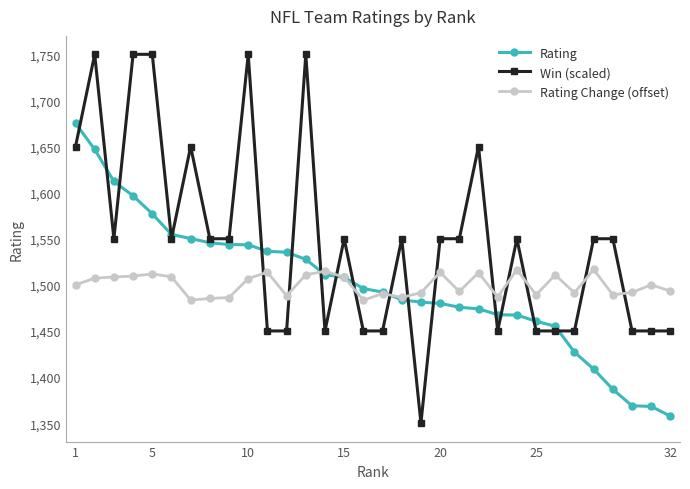

Does the chart have visible grid lines?

No